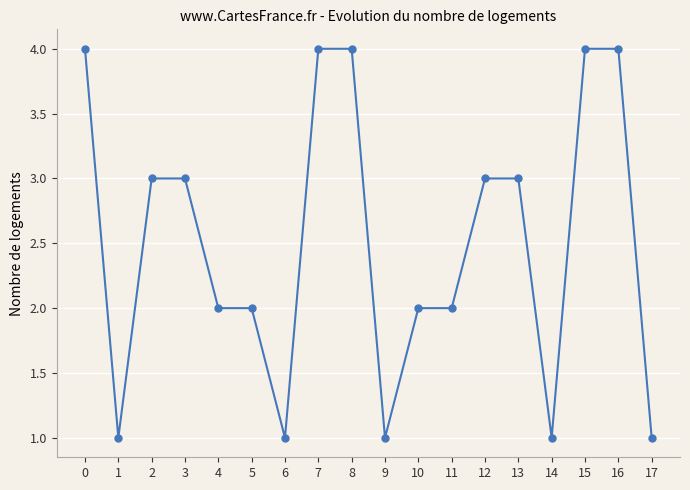

The chart shows a value of 2 at 4. True or false?

True